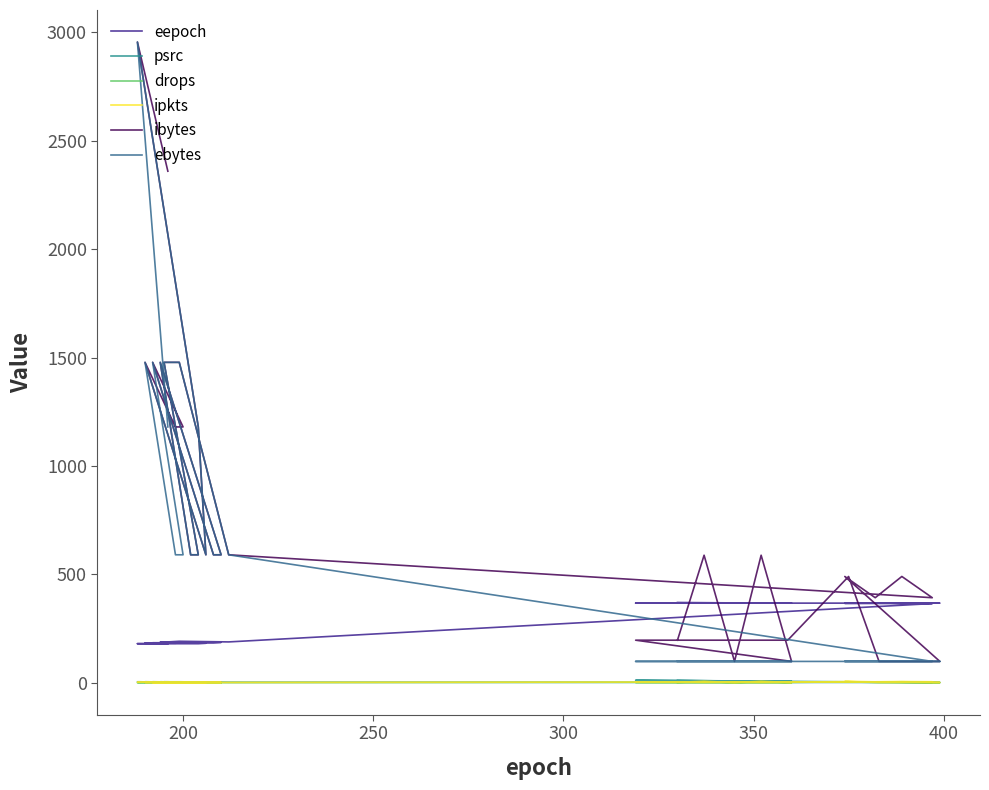

True or false: ebytes and ipkts intersect in this chart.

False